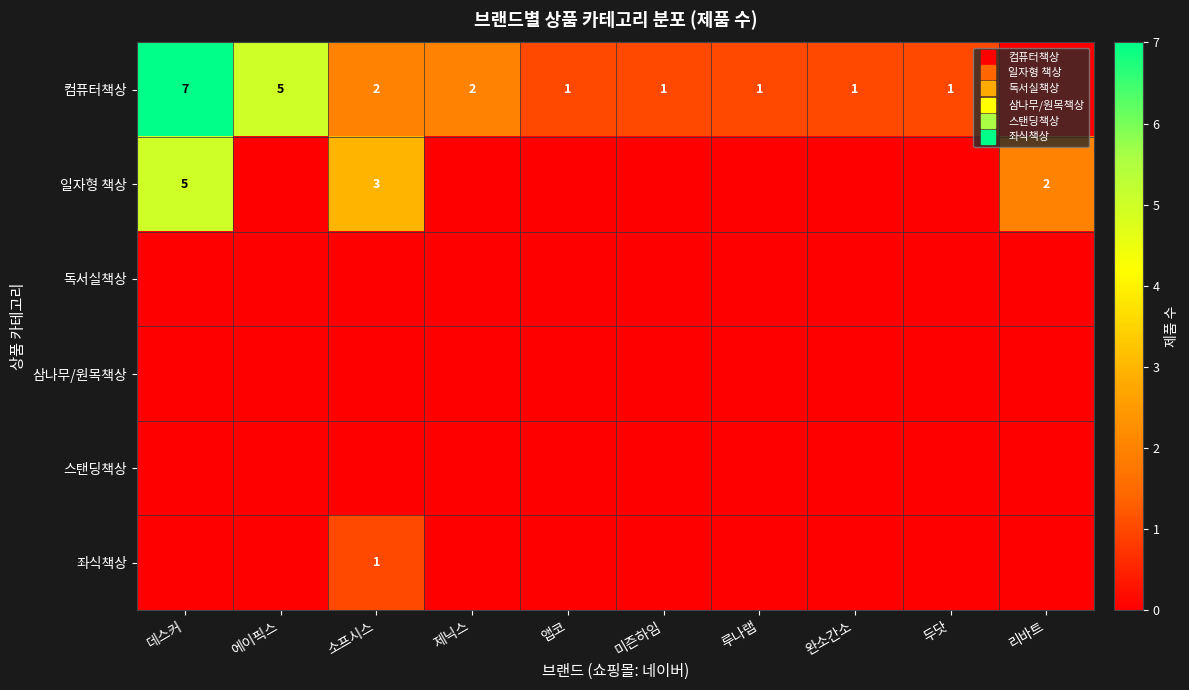

Rank the series at 소프시스 from lowest to highest value.

독서실책상, 삼나무/원목책상, 스탠딩책상, 좌식책상, 컴퓨터책상, 일자형 책상